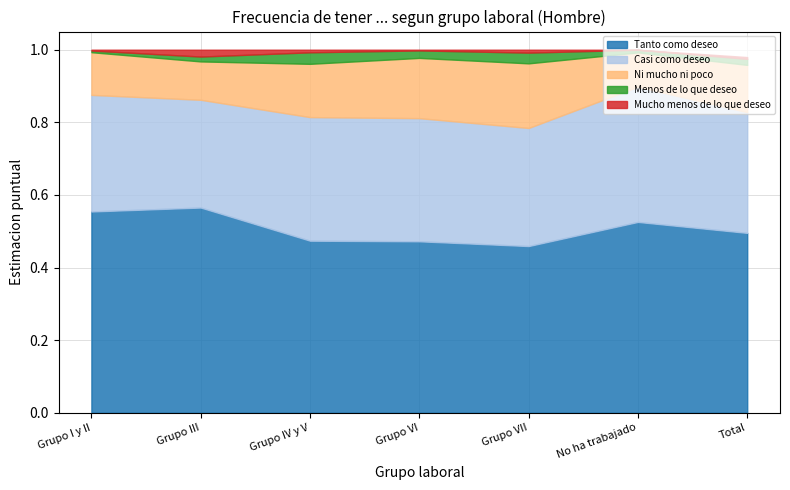

Which series has the largest total across all categories?

Tanto como deseo